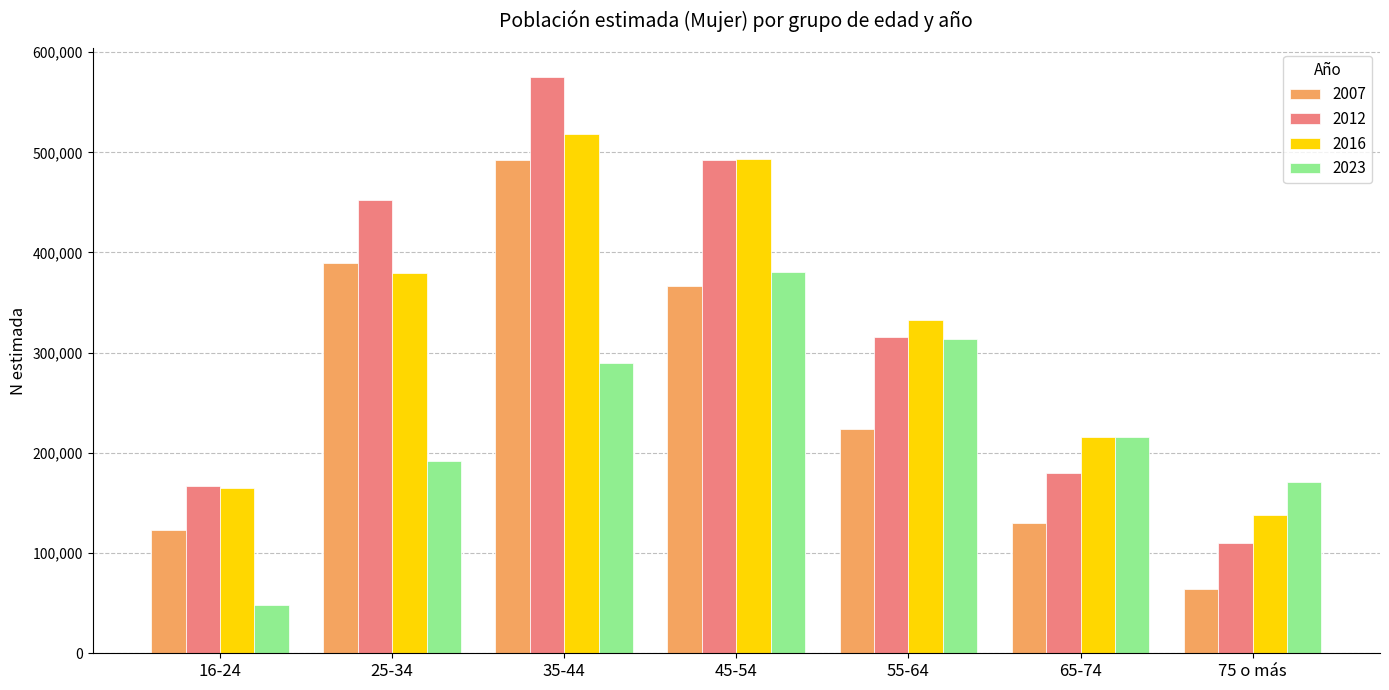

What are all the series names shown in the legend?

2007, 2012, 2016, 2023